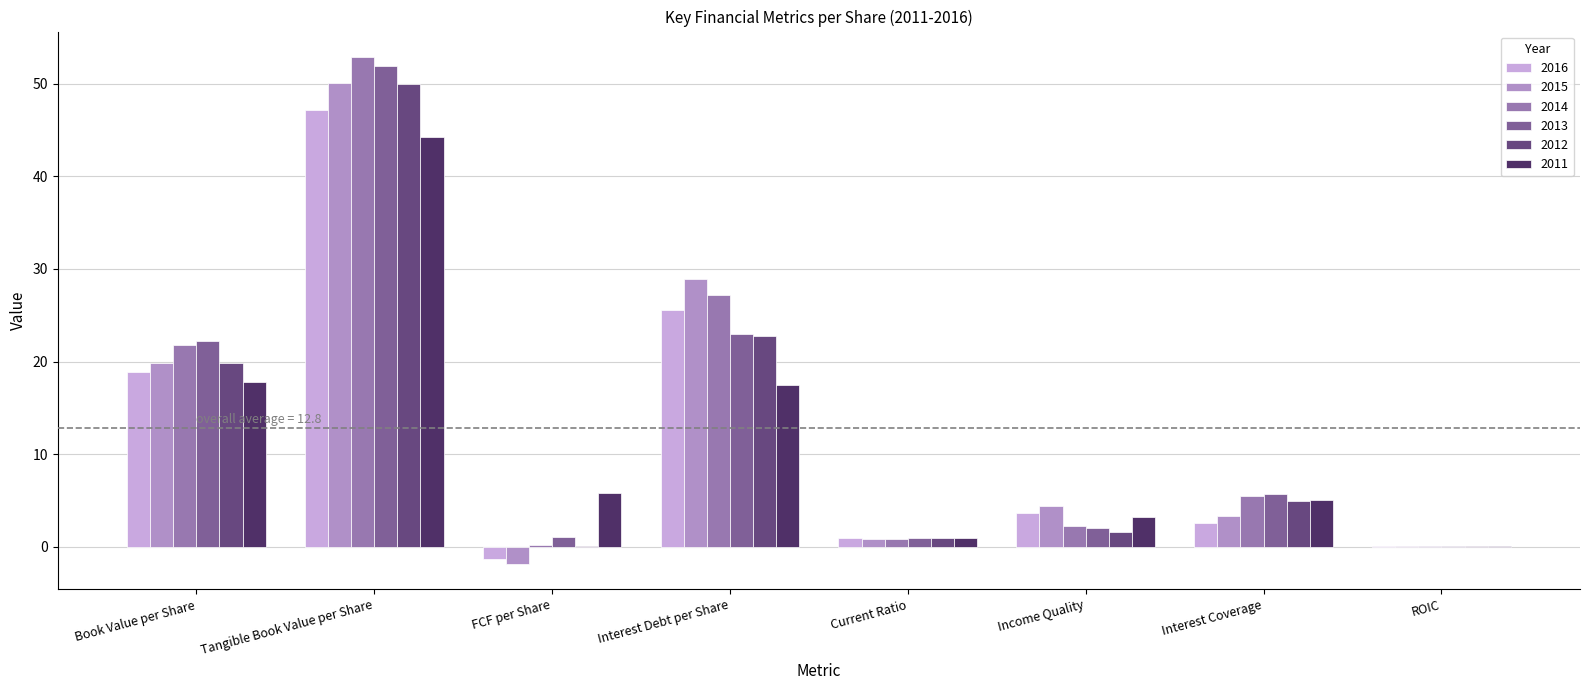

At which label does 2011 first exceed 5?

Book Value per Share